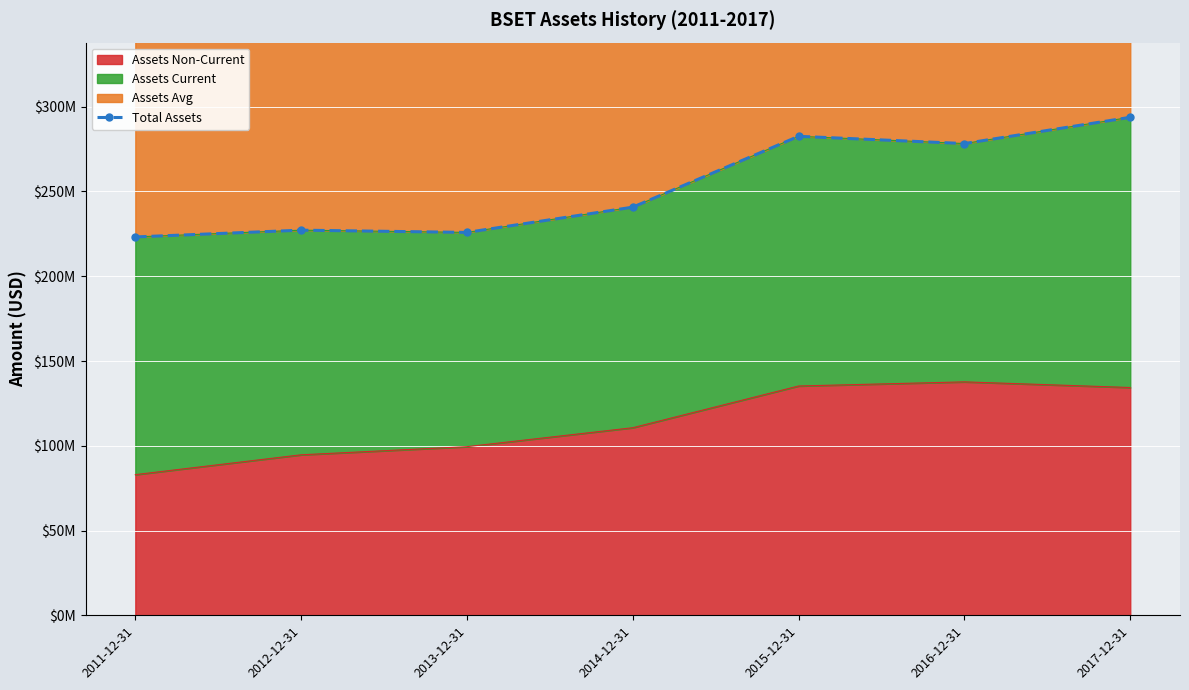

What is the change in value from 2015-12-31 to 2017-12-31?

+11205000